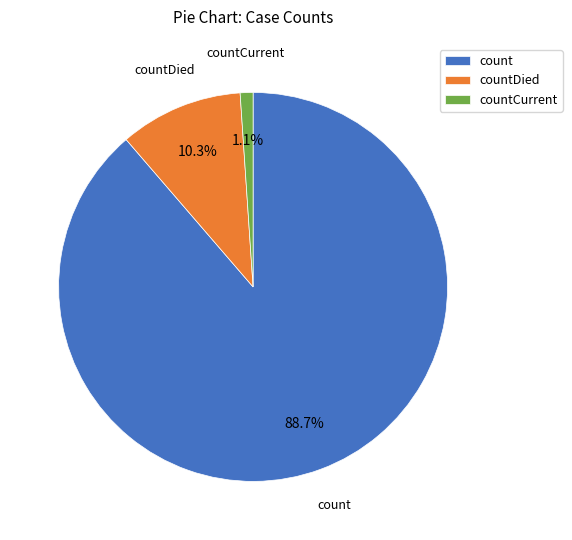

The count slice represents 89% of the pie. True or false?

True